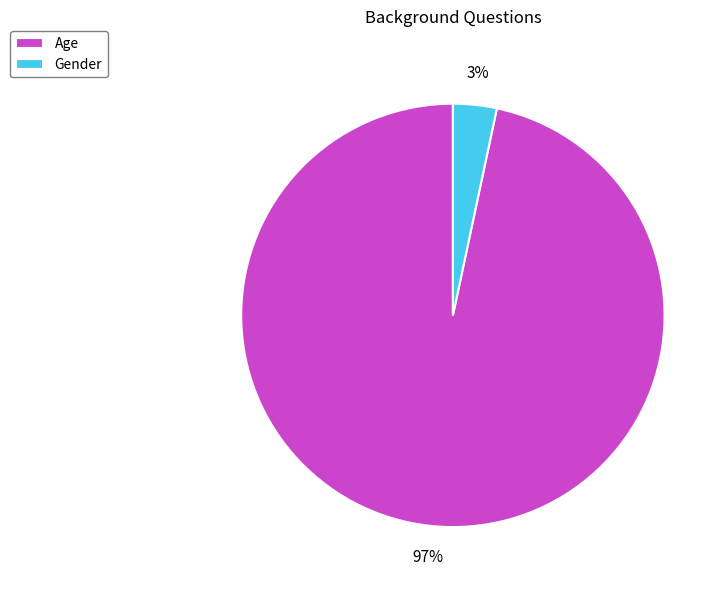

Count the number of slices in the pie.

2